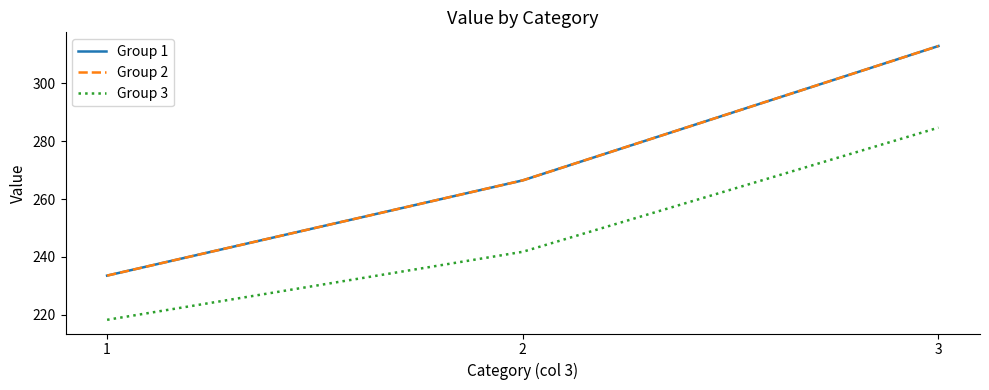

How many lines are shown in the chart?

3